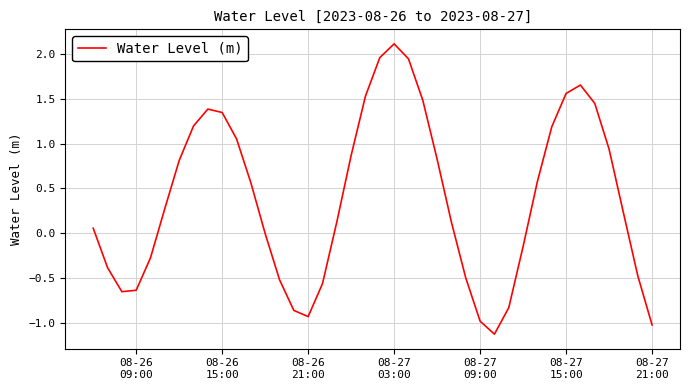

What is the minimum value shown in the chart?

-1.1